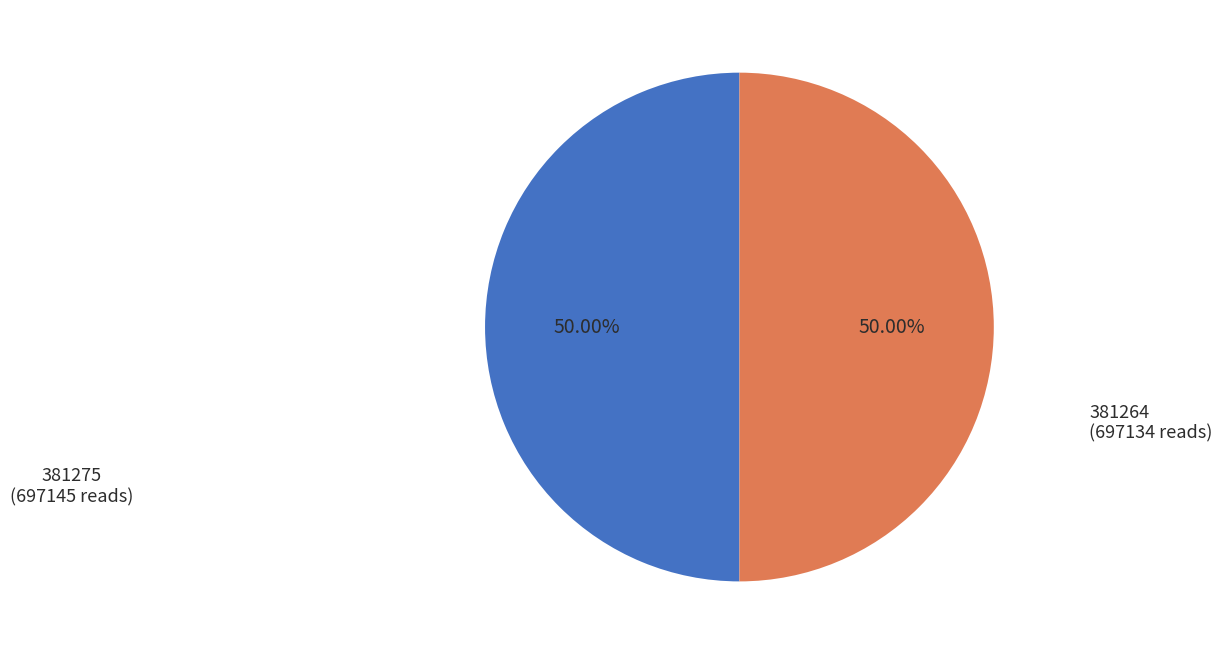

Count the number of slices in the pie.

2